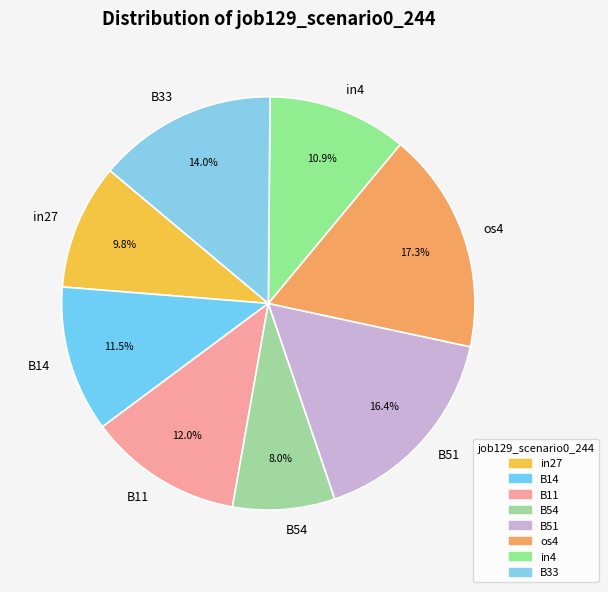

Which has a higher value, in4 or B33?

B33